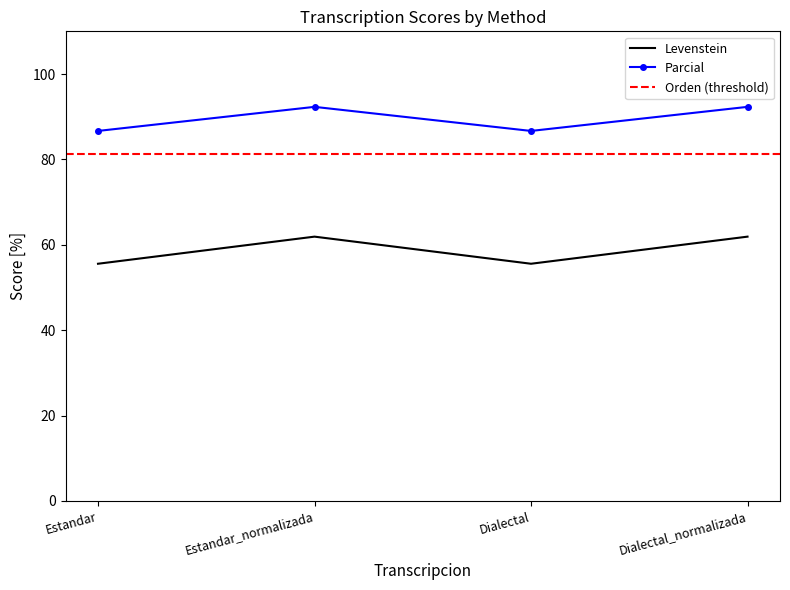

At how many categories does at least one series exceed 57?

4